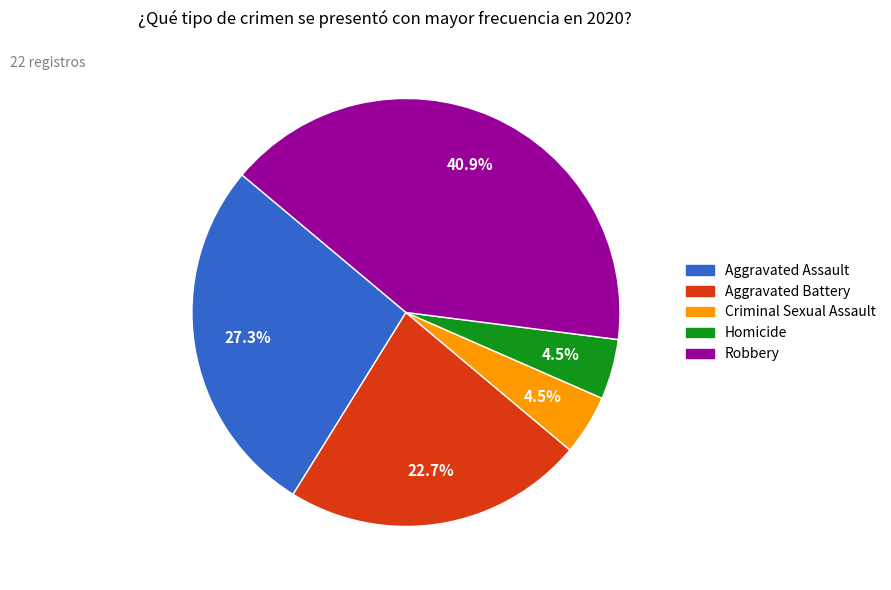

The Robbery slice represents 41% of the pie. True or false?

True